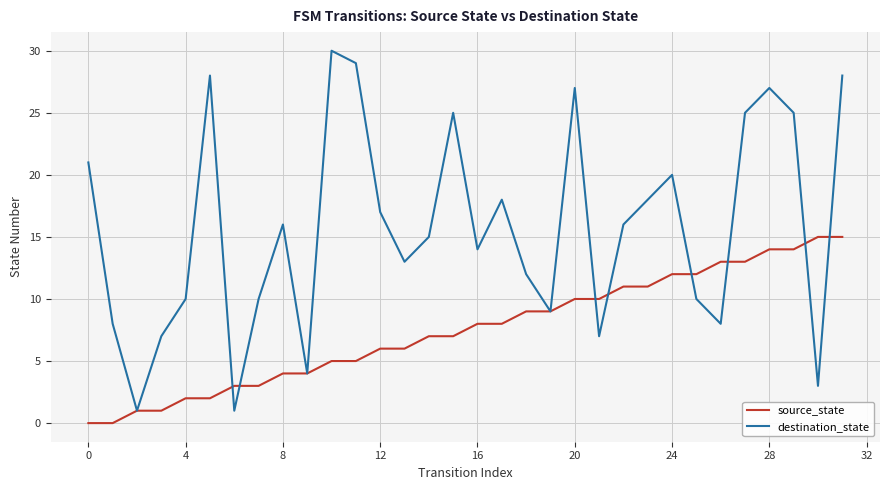

What is the maximum value shown in the chart?

30